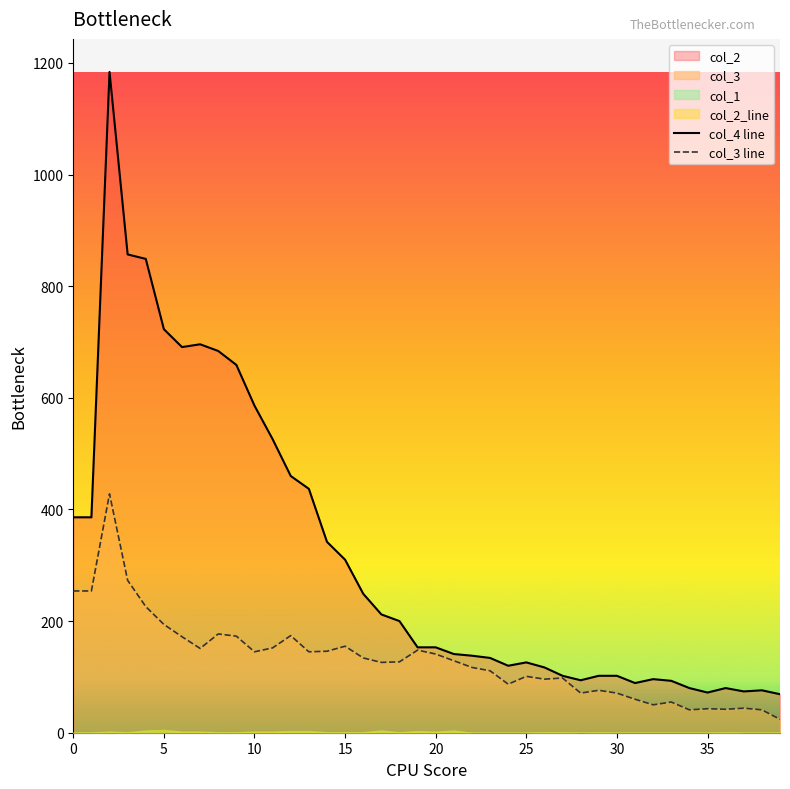

True or false: col_3 line and col_4 line intersect in this chart.

False